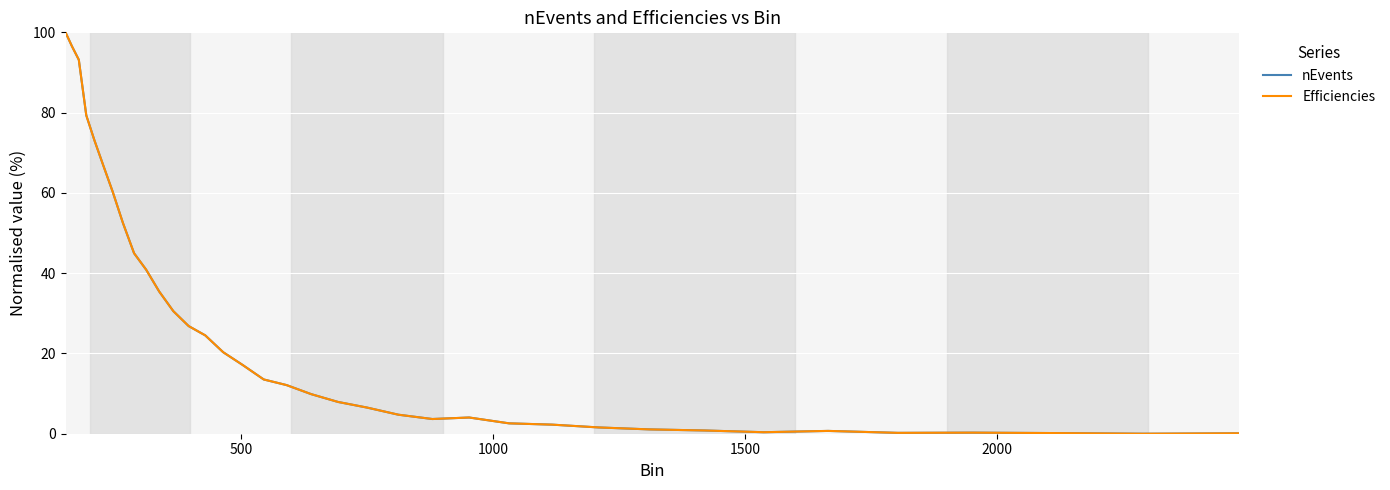

Is this an area chart (filled region under the line)?

No